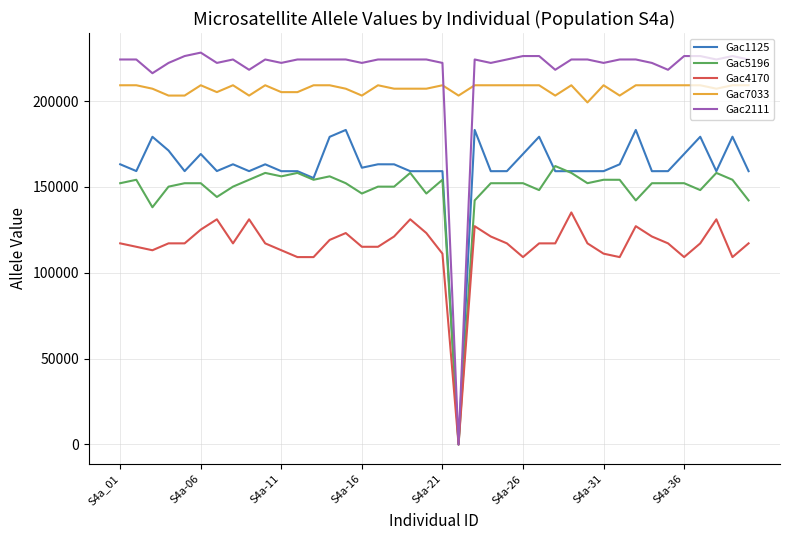

What is the maximum value for Gac5196?

162164